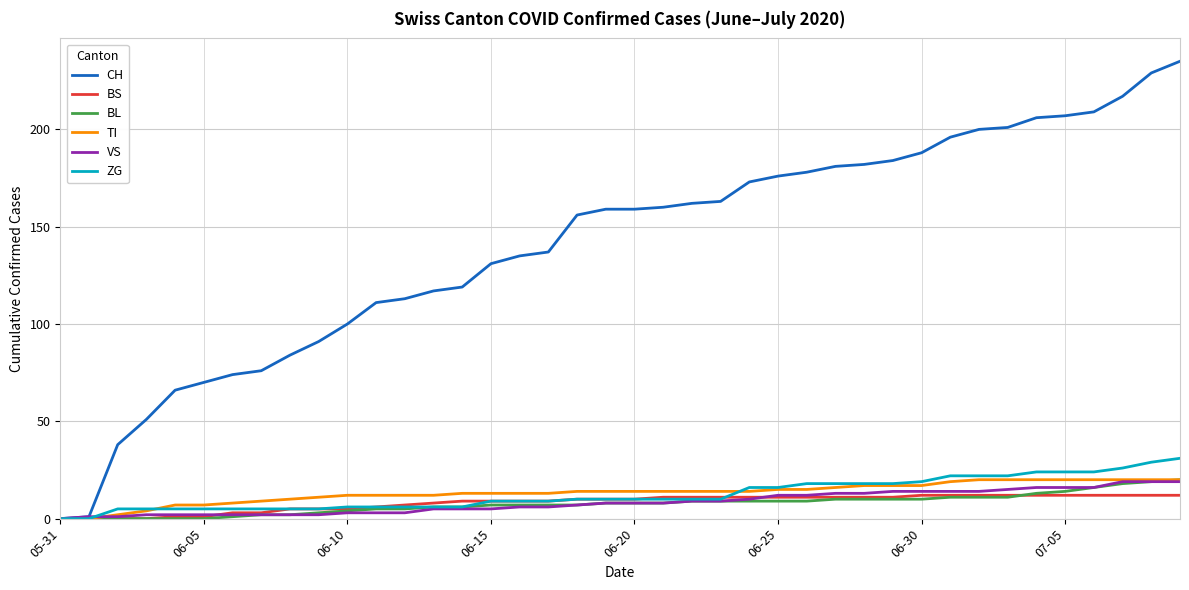

Which series has the widest spread of values?

CH